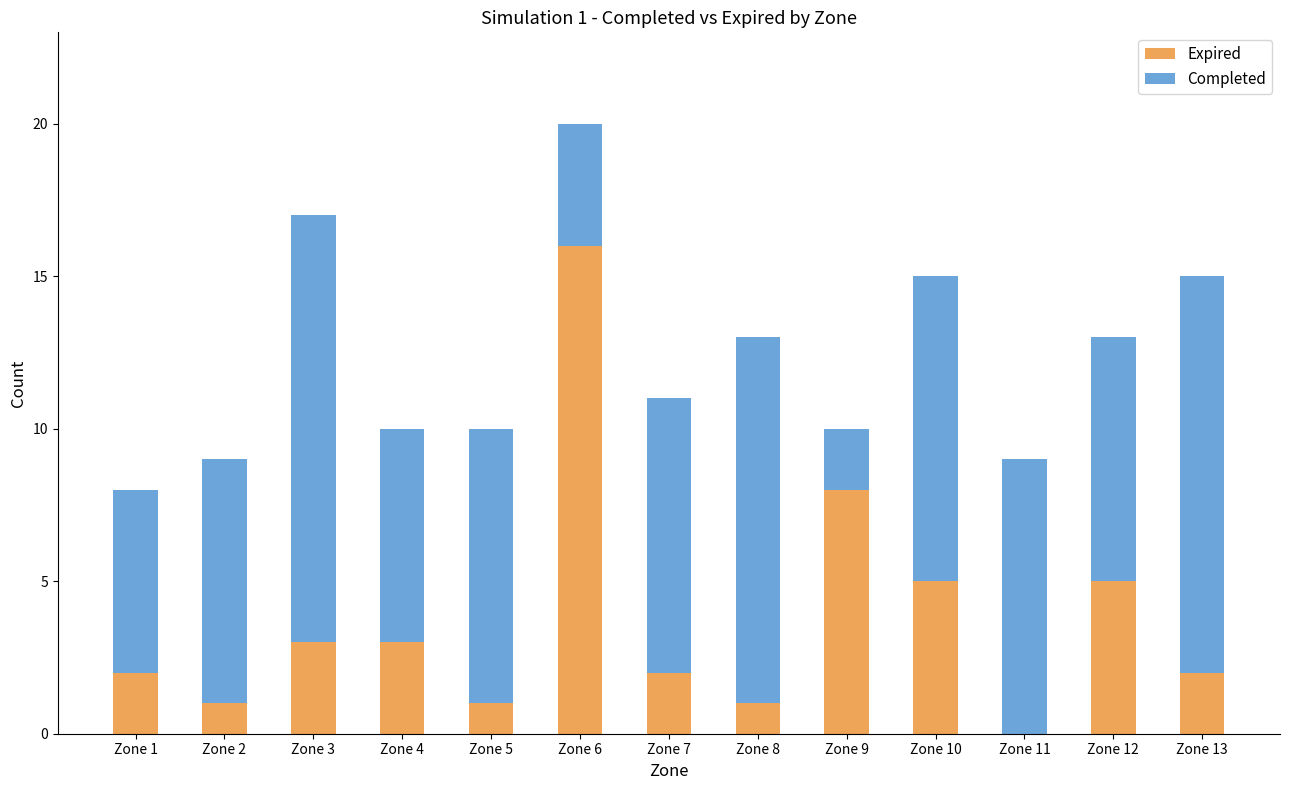

What are all the series names shown in the legend?

Expired, Completed